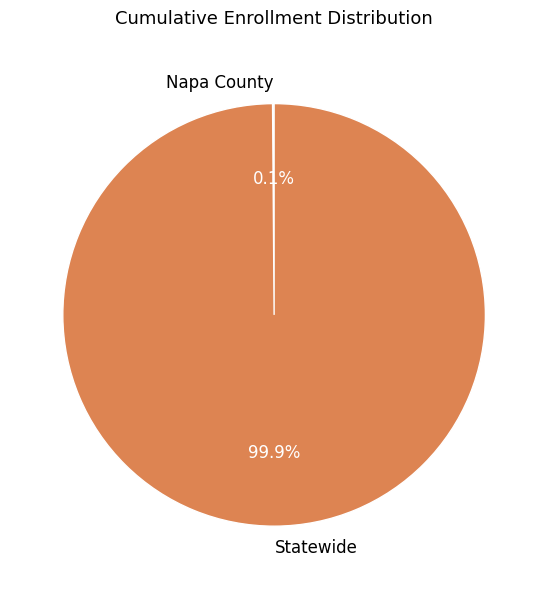

True or false: Statewide accounts for 100% of the total.

True